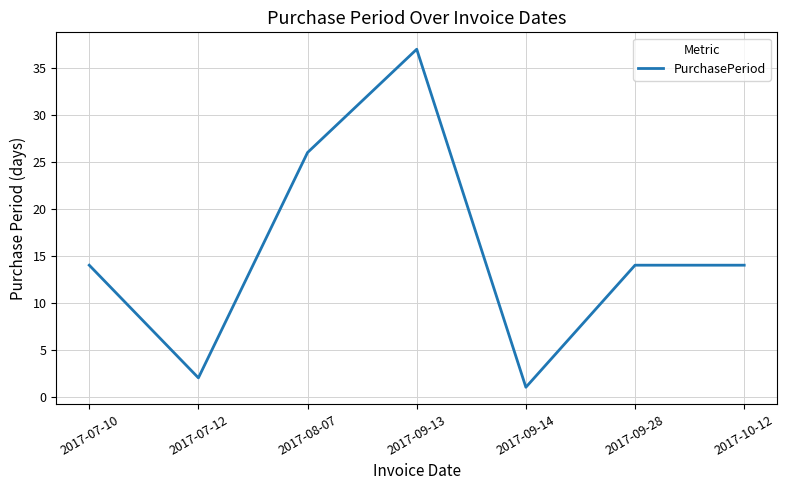

Read the value at 2017-09-13.

37